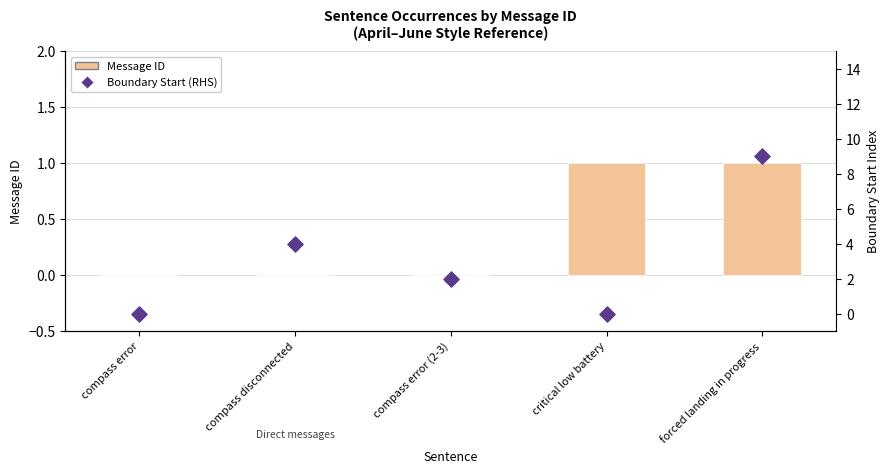

Which series reaches the minimum Y coordinate?

Message ID (value)